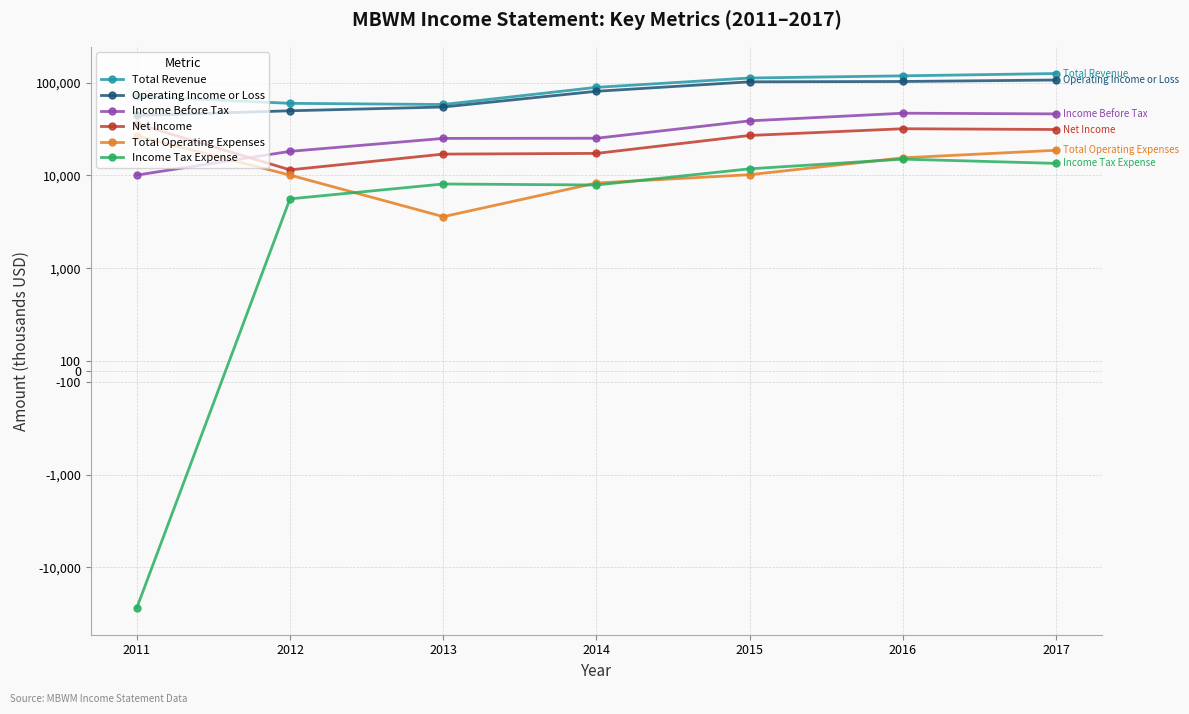

Does the chart display data point markers on the line(s)?

Yes